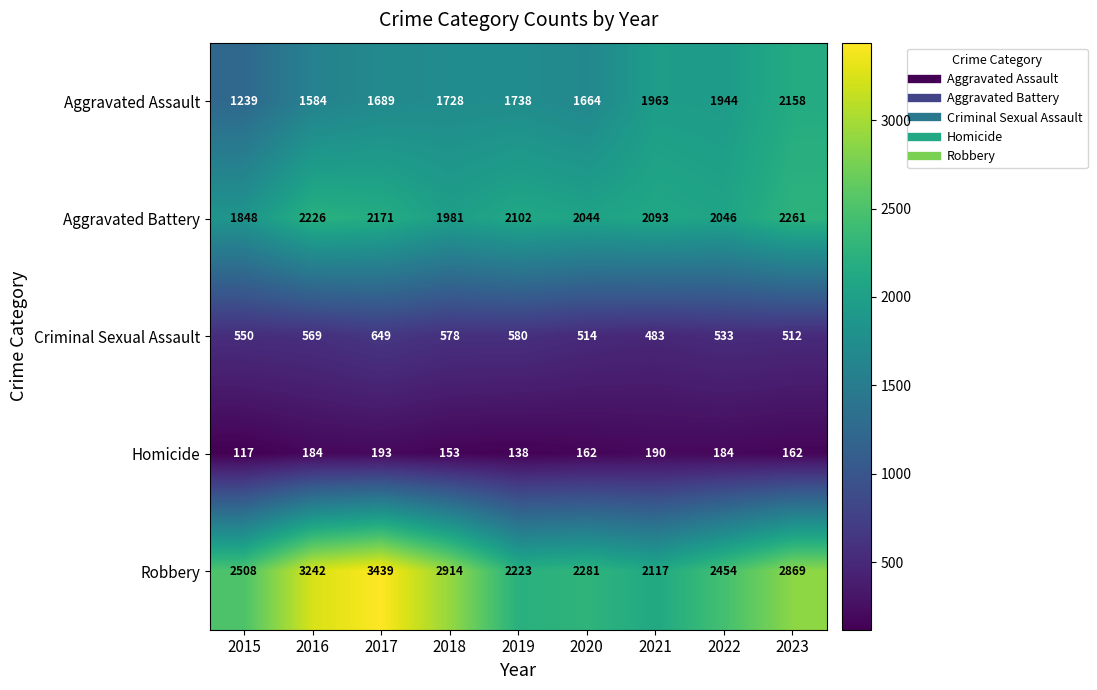

At which category does the chart reach its peak across all series?

2017